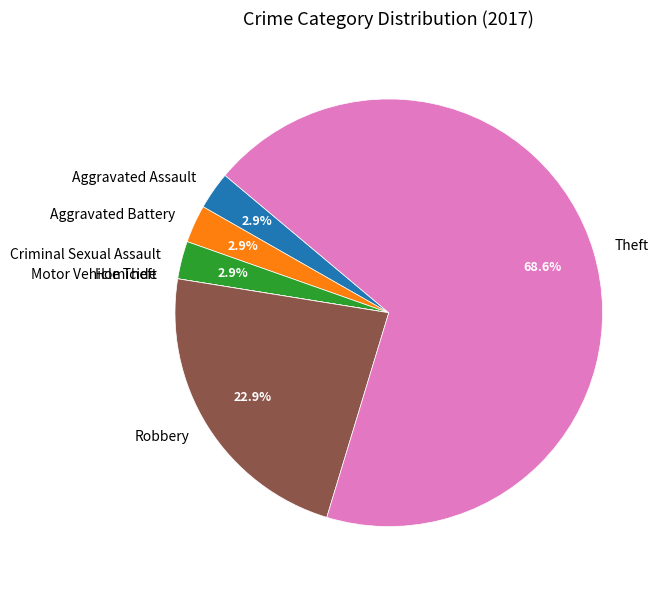

Do Criminal Sexual Assault and Aggravated Battery together represent more than half of the pie?

No